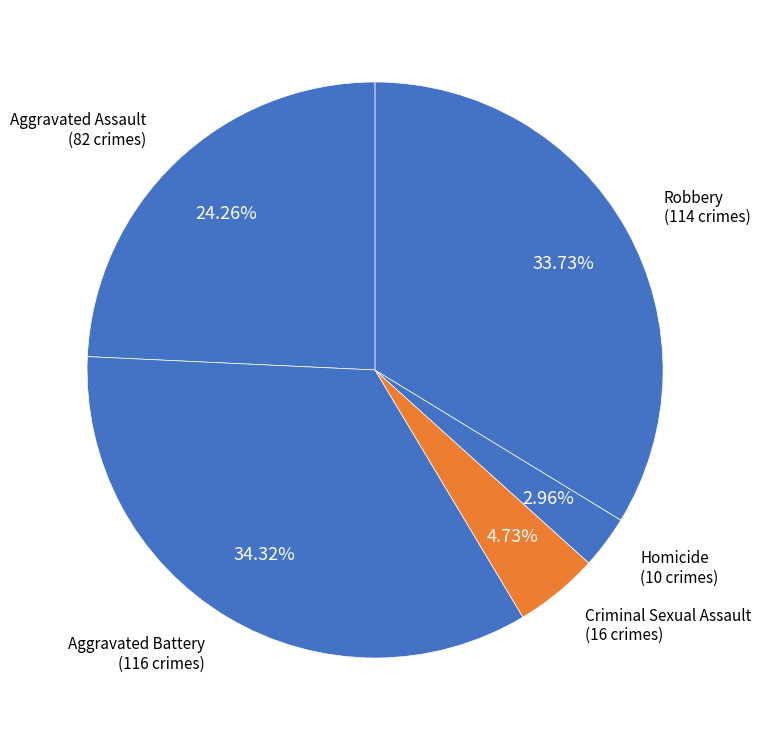

How many slices are in this pie chart?

5